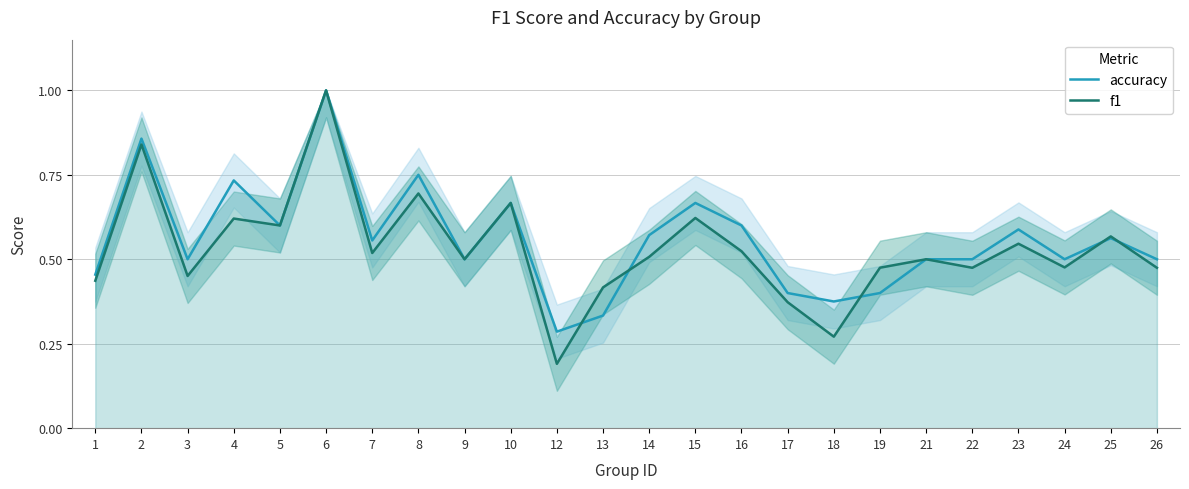

True or false: accuracy has more than 2 interior local peaks.

True